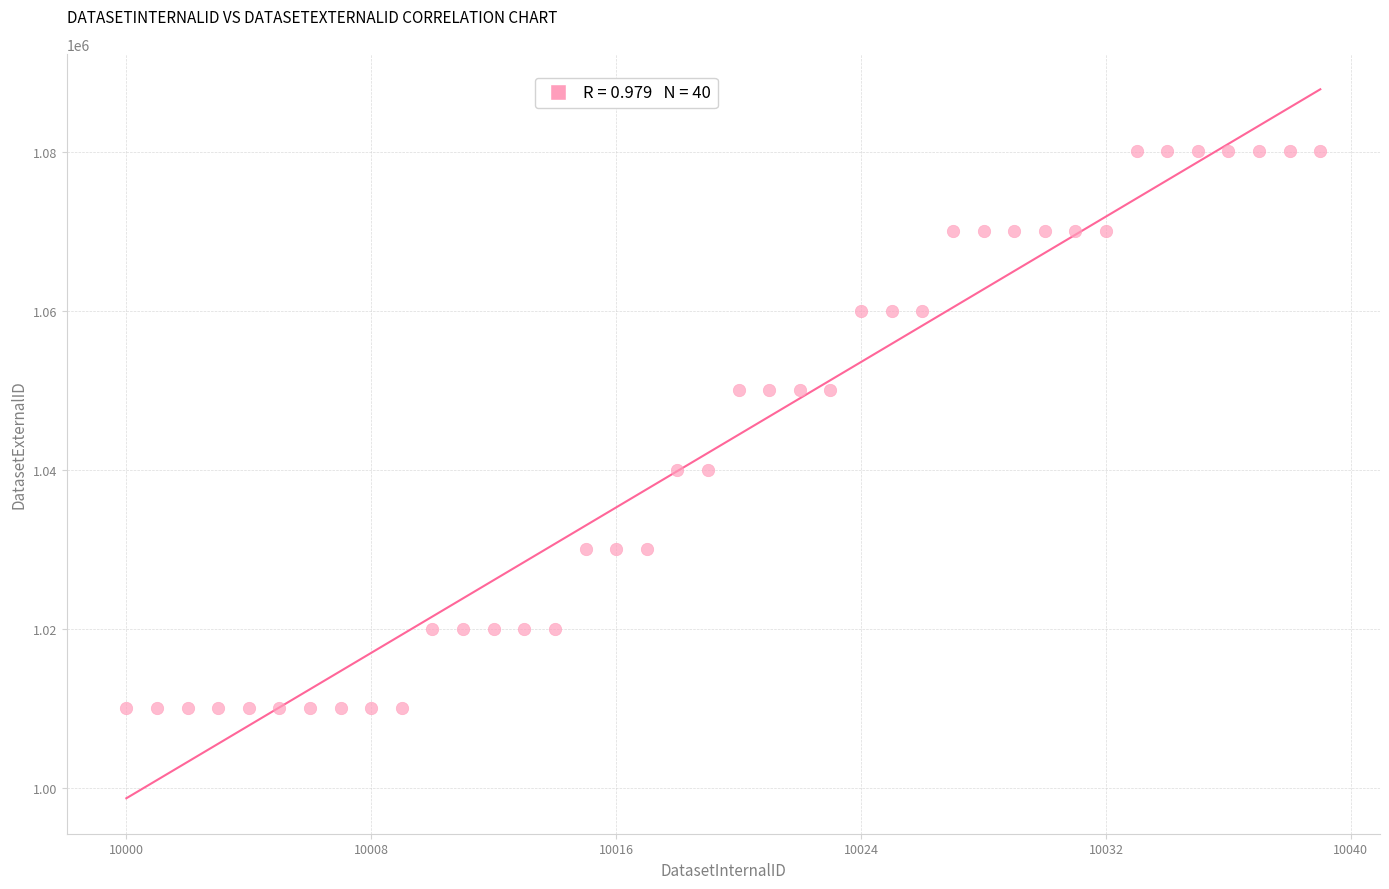

What is the range of X values (max minus min)?

39